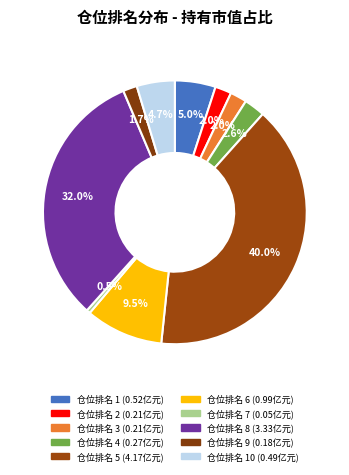

How many slices are in this pie chart?

10